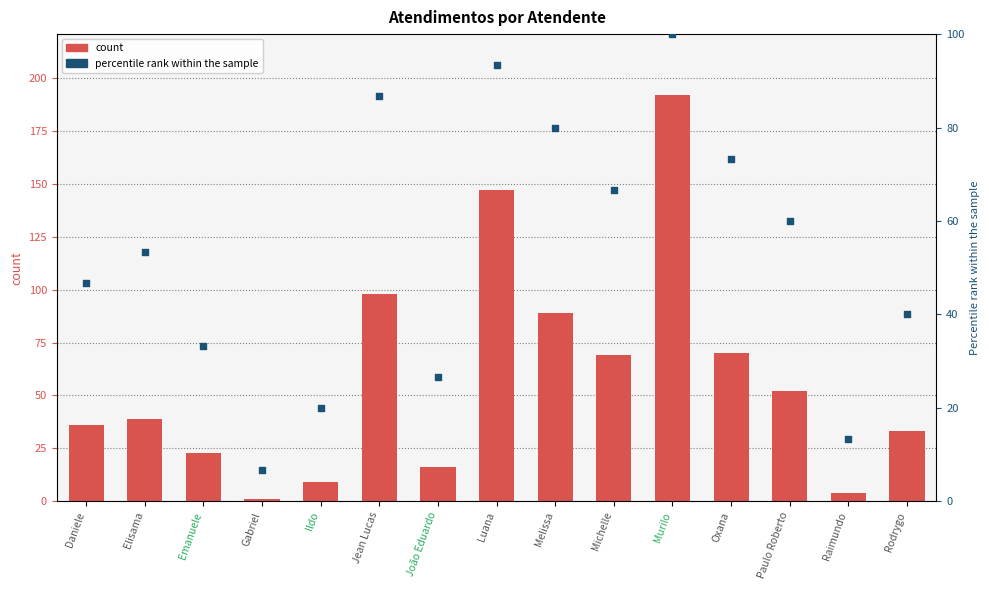

Is the value of Atendimentos at Luana greater than the value of percentile rank within the sample at Paulo Roberto?

Yes